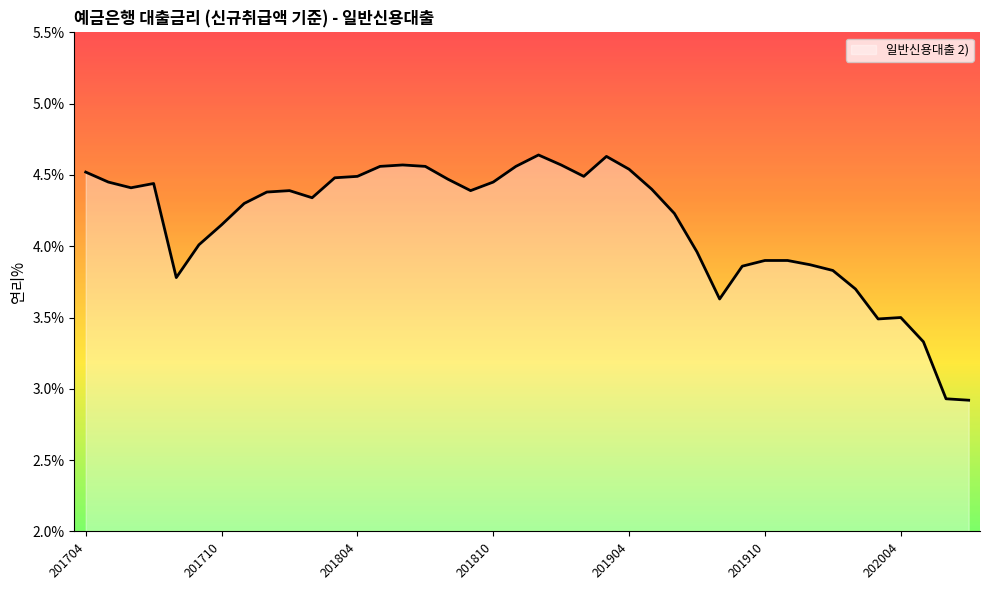

How many lines are shown in the chart?

1